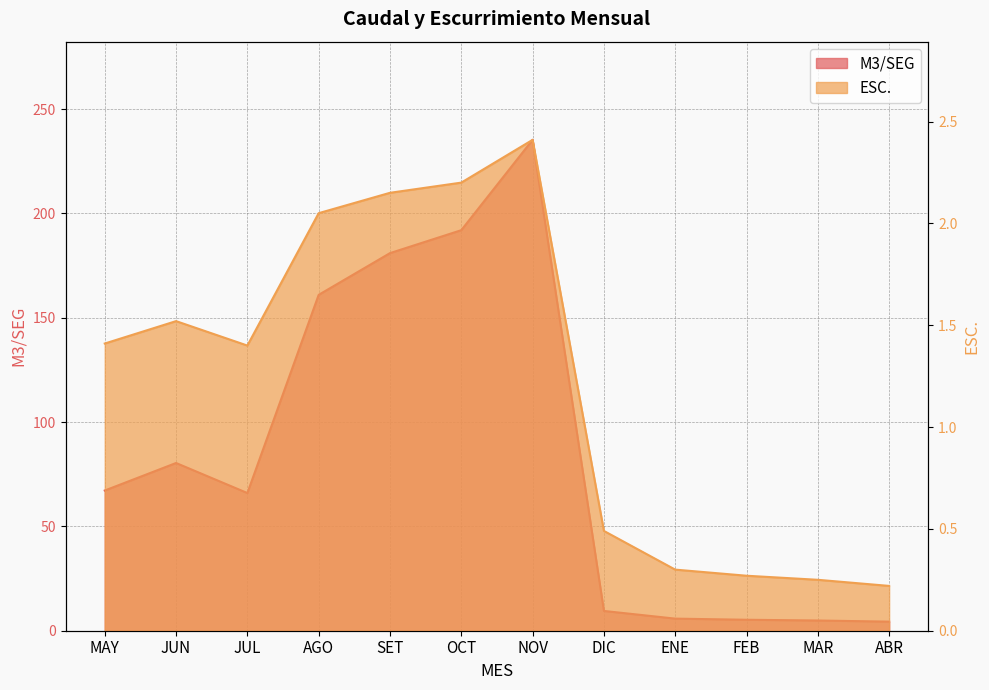

True or false: ESC. and M3/SEG cross at least once.

False